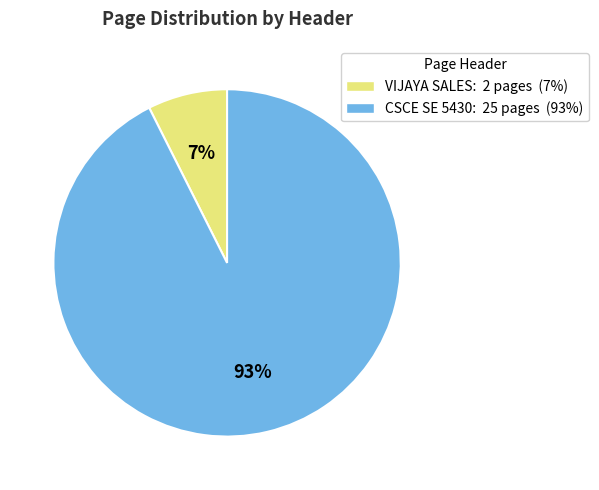

What is the ratio of the value at VIJAYA SALES to the value at CSCE SE 5430?

0.1